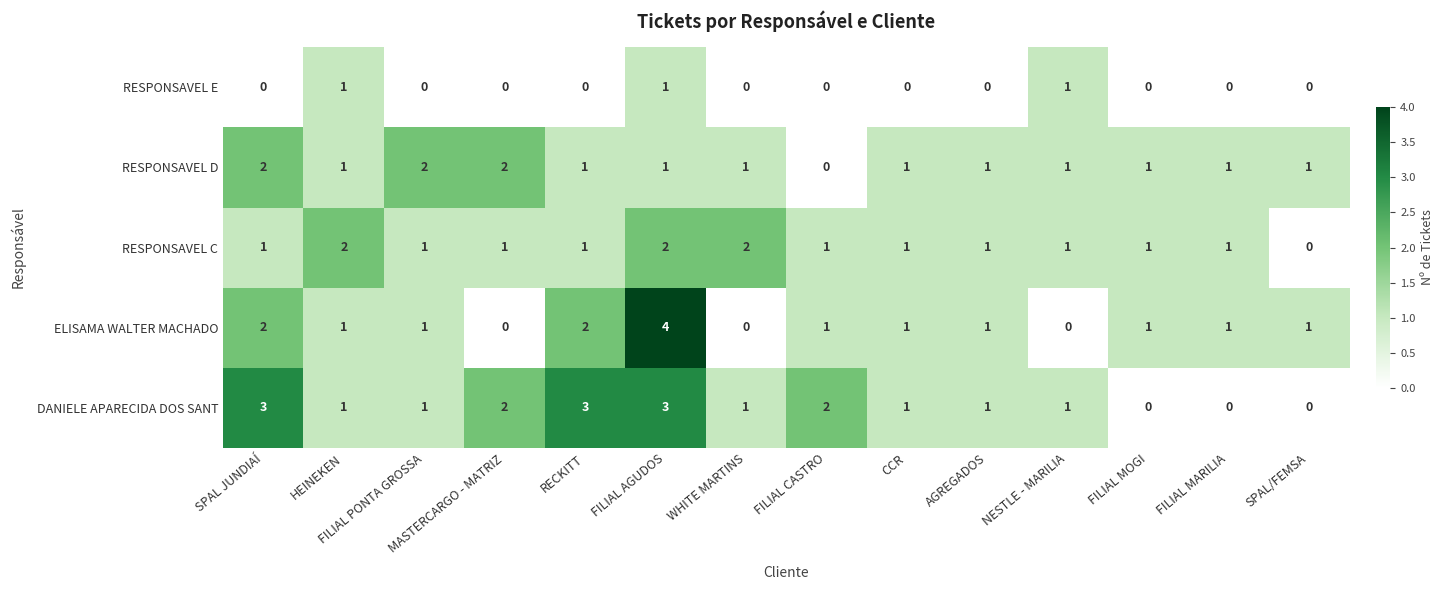

Which label corresponds to the largest value in the chart?

FILIAL AGUDOS